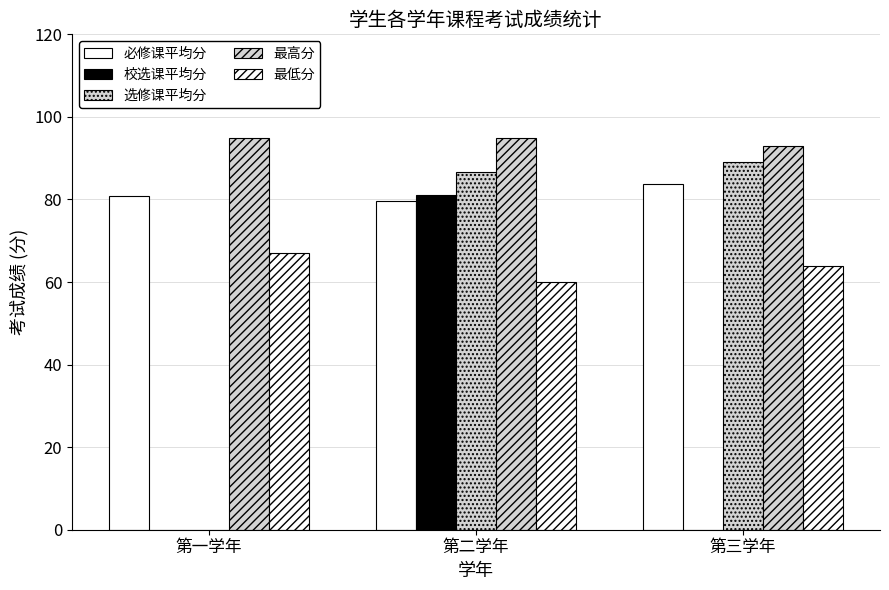

Are the bars grouped side by side (vs. stacked)?

Yes